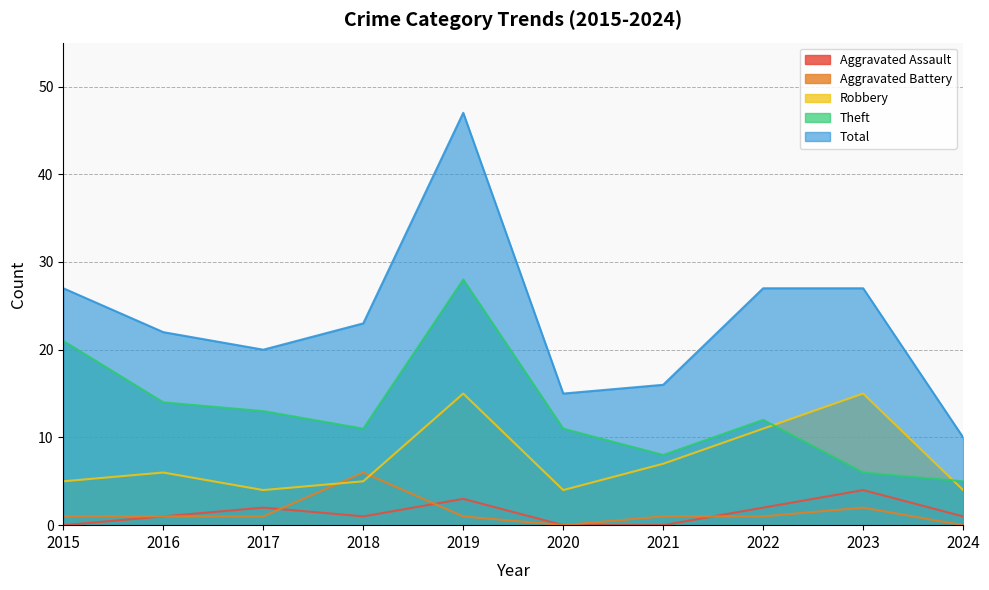

Which category has the lowest value in the Aggravated Assault series?

2015